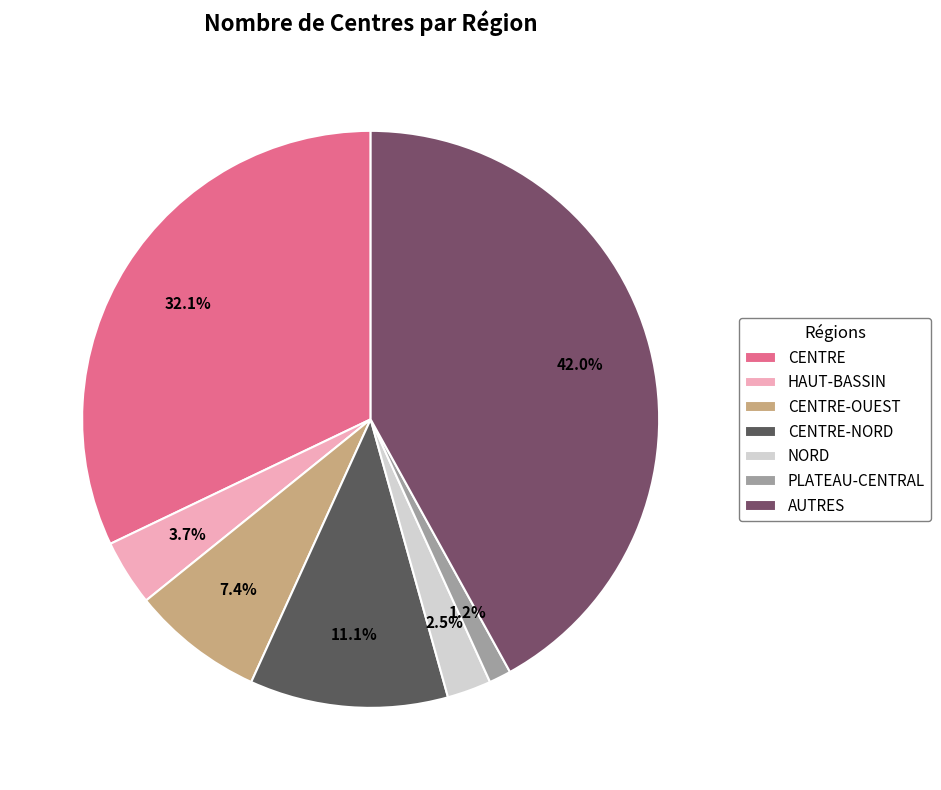

To the nearest percent, what is the difference between the largest and smallest slice percentages?

41%